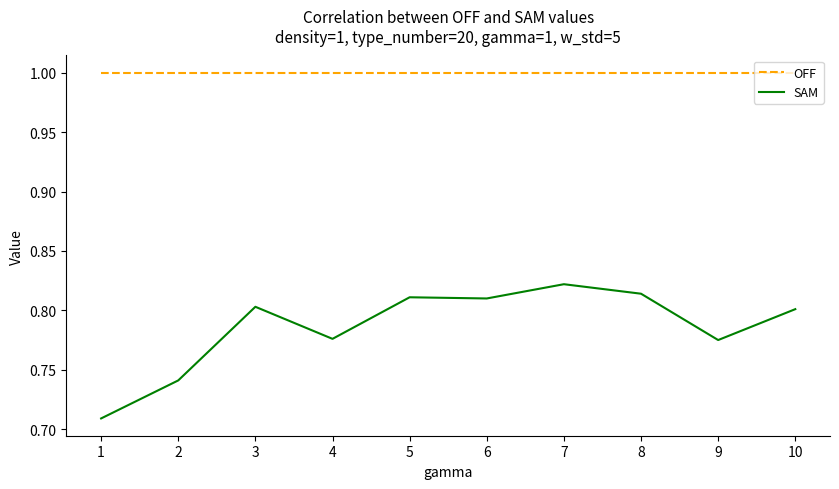

The SAM series shows 0.8 at 10. True or false?

True